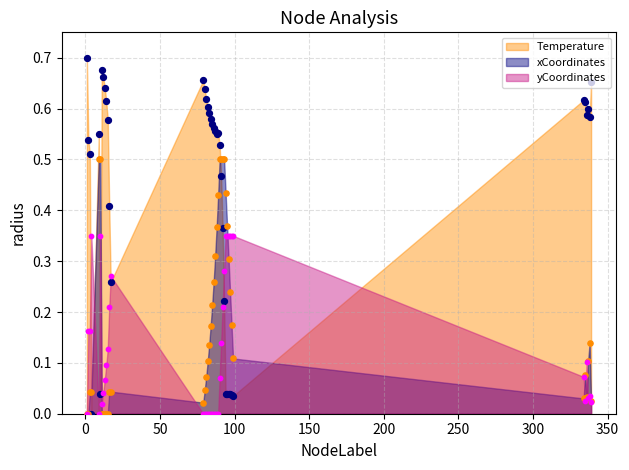

Which series reaches the maximum Y coordinate?

Temperature